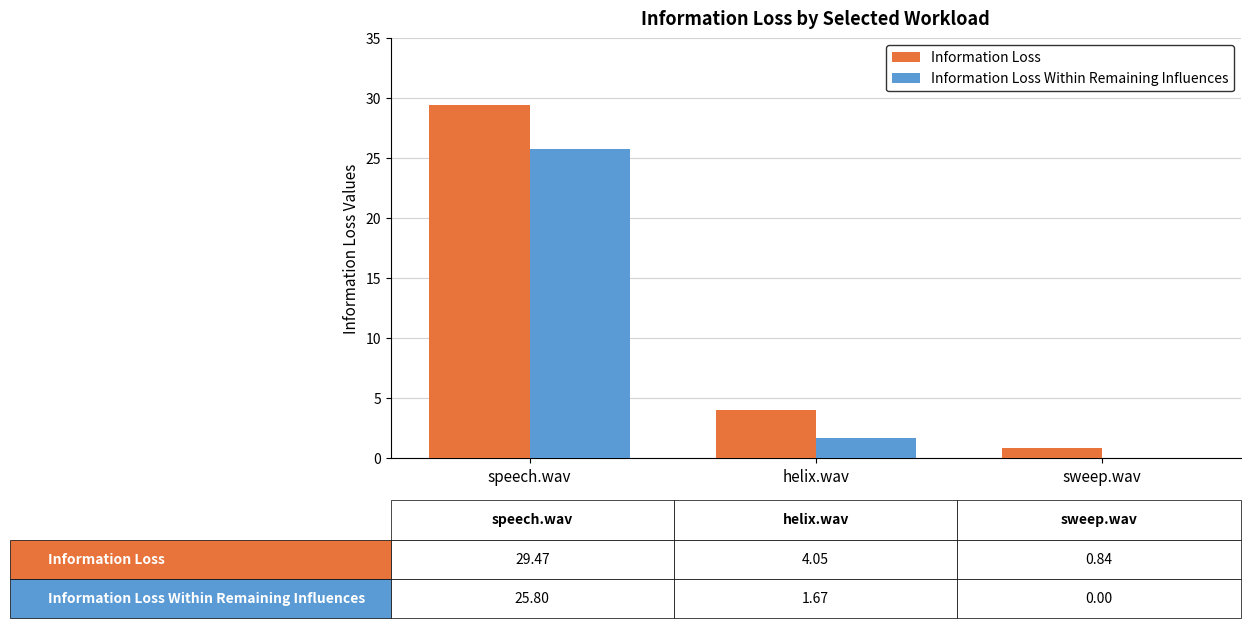

What is the sum of all Information Loss values?

34.4